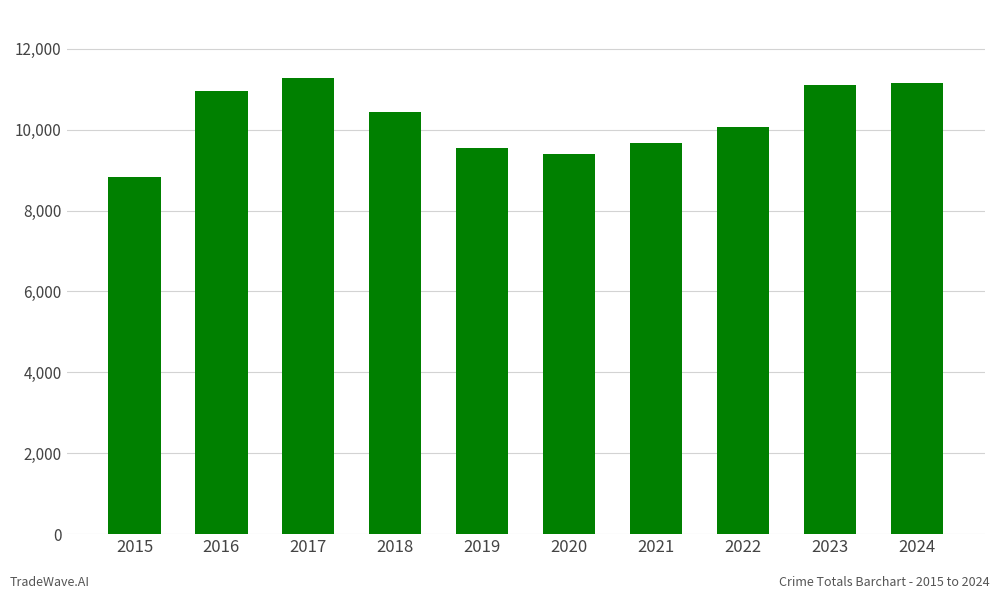

What is the sum of all values?

102434